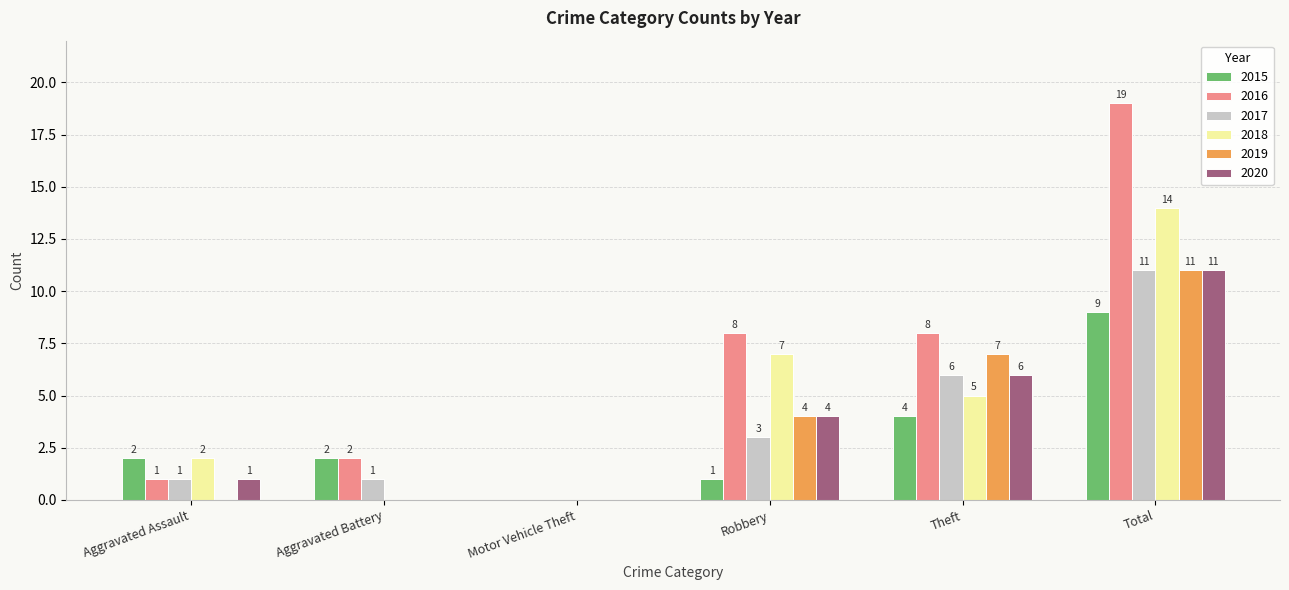

The 2017 series shows 0 at Aggravated Assault. True or false?

False